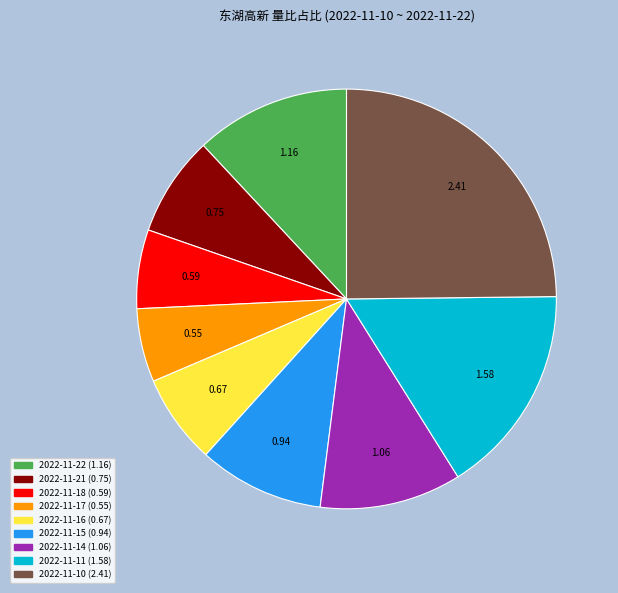

Is it true that 2022-11-22 is 5% of the pie?

False